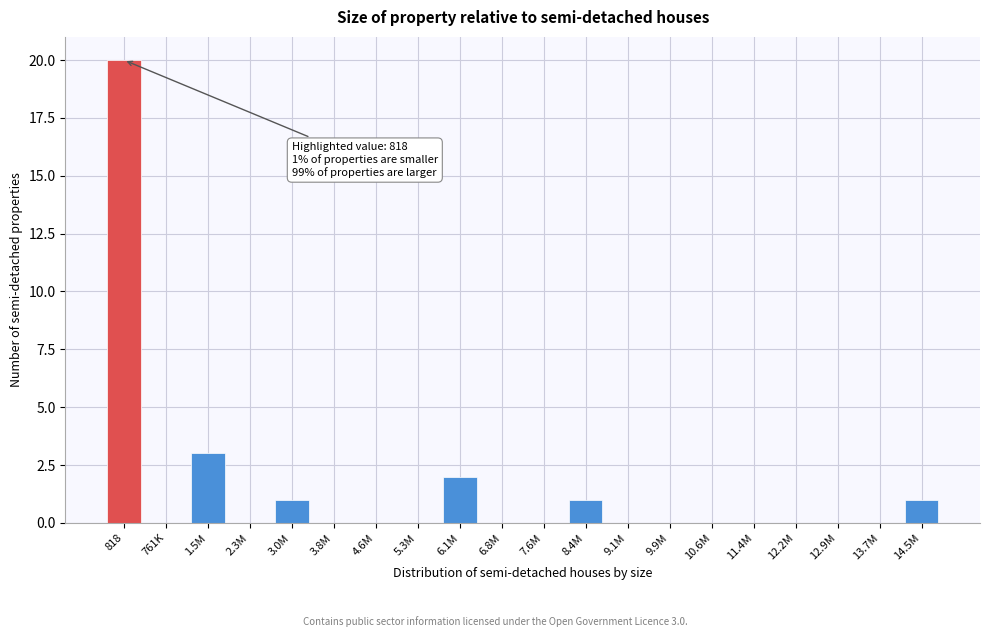

Reading right to left, what are all the values shown in this chart?

14.5M=1	13.7M=0	12.9M=0	12.2M=0	11.4M=0	10.6M=0	9.9M=0	9.1M=0	8.4M=1	7.6M=0	6.8M=0	6.1M=2	5.3M=0	4.6M=0	3.8M=0	3.0M=1	2.3M=0	1.5M=3	761K=0	818=20